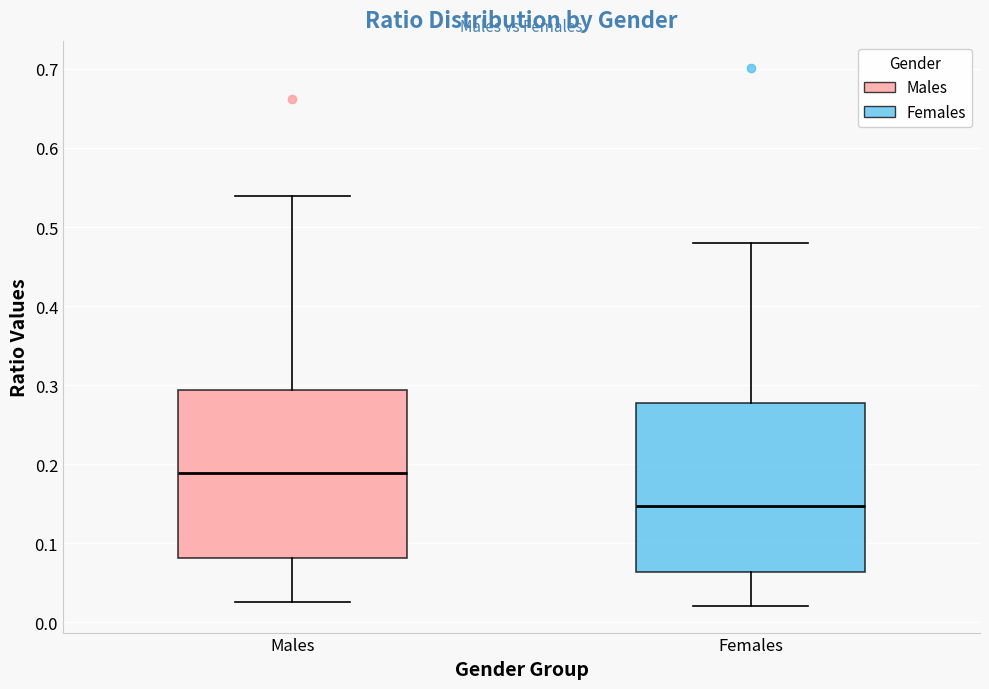

Which box has the lowest median line?

Females